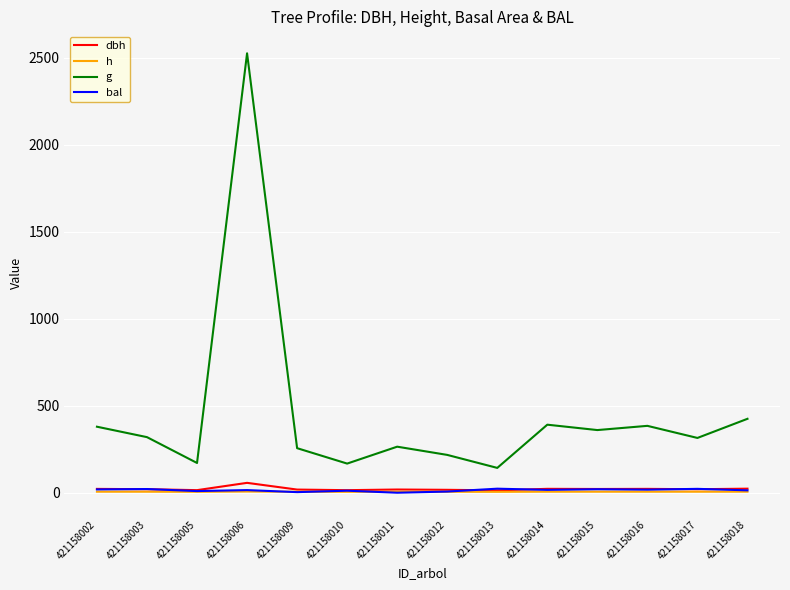

What is the maximum value shown in the chart?

2525.5